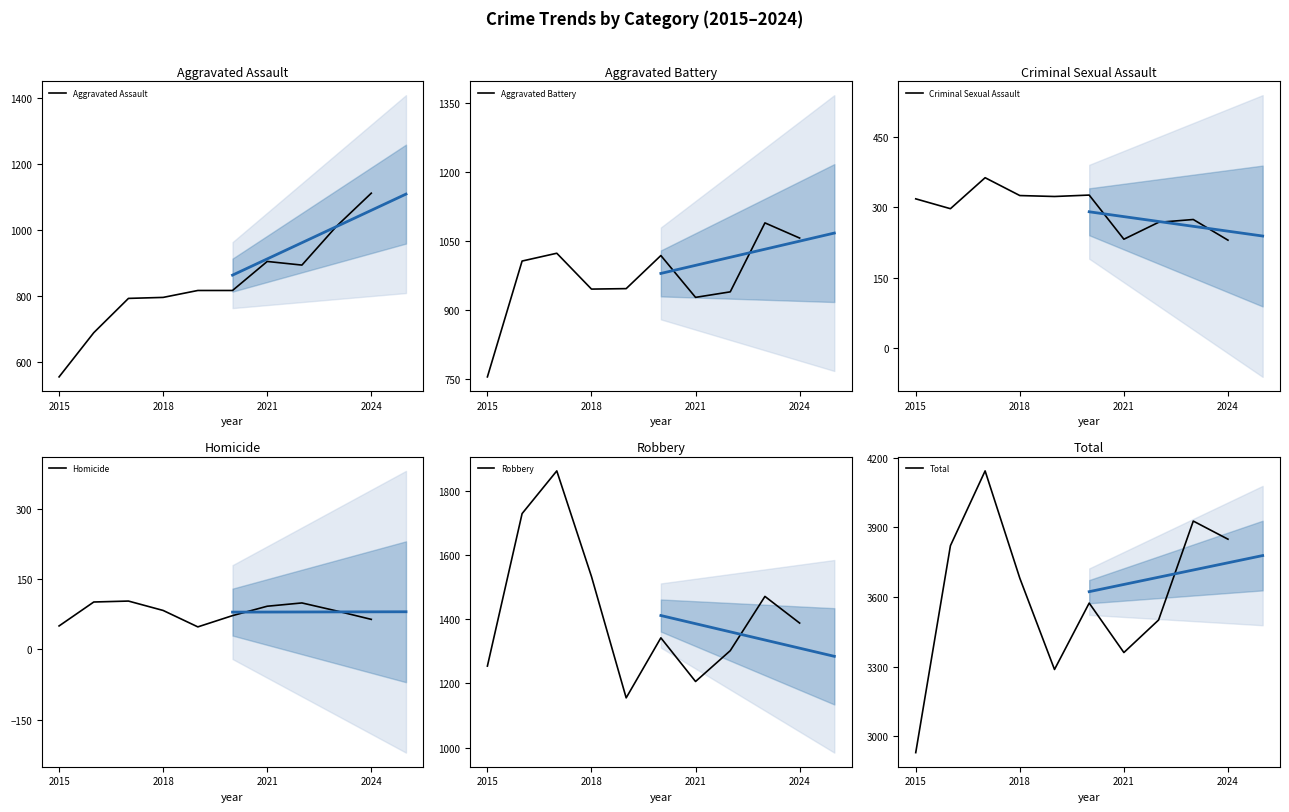

What is the value of the Robbery point at the 4th from the left?

1533